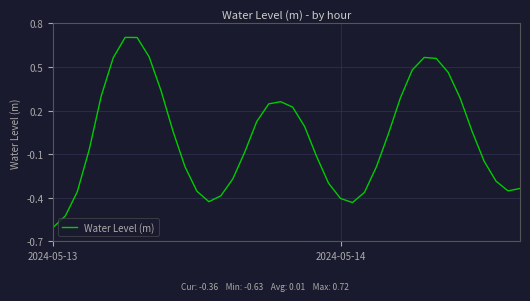

Which label corresponds to the smallest value in the chart?

2024-05-13